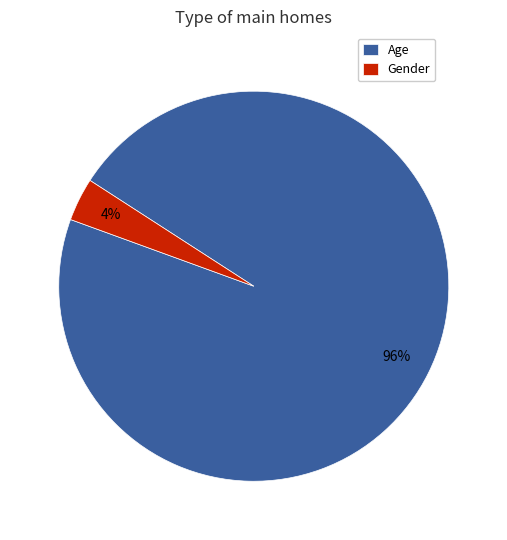

To the nearest percent, what is the average slice percentage?

50%